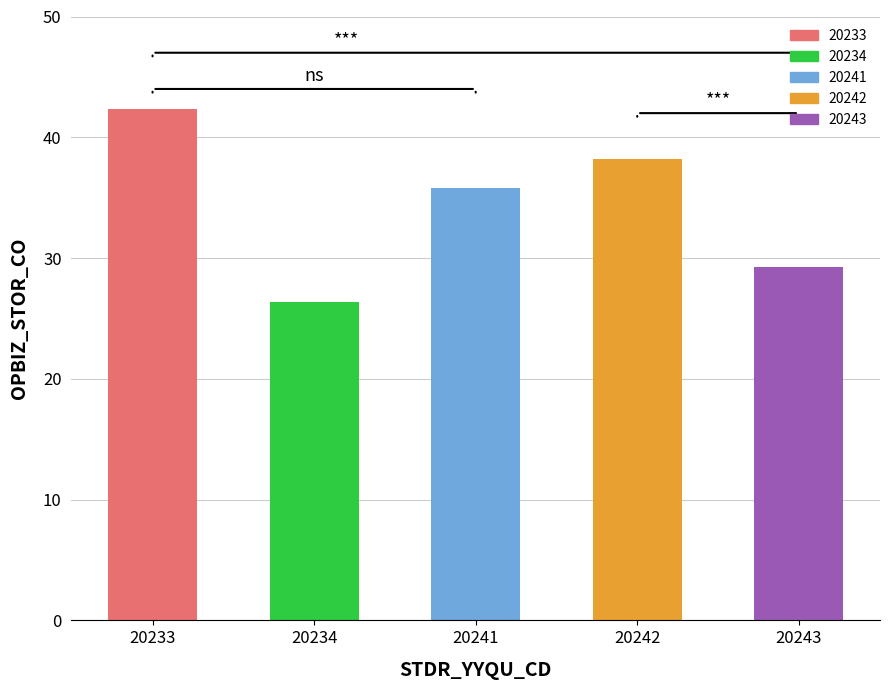

How many values exceed 35?

3